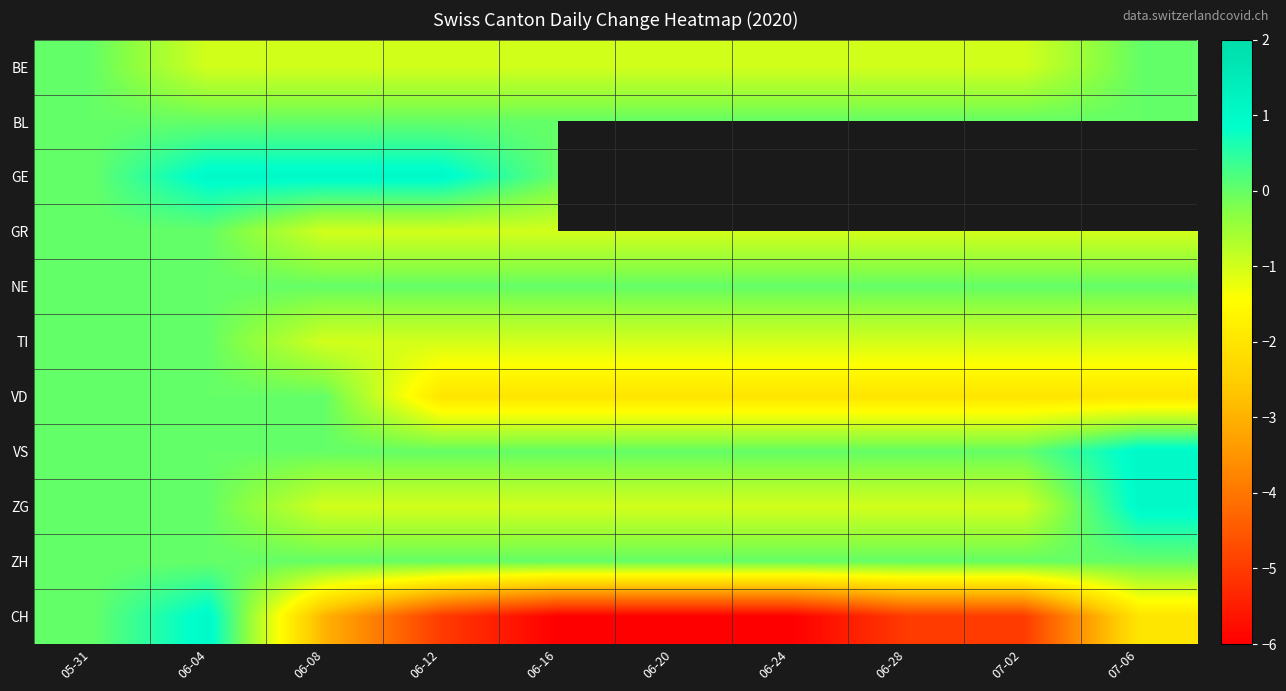

How many categories are shown in the chart?

10